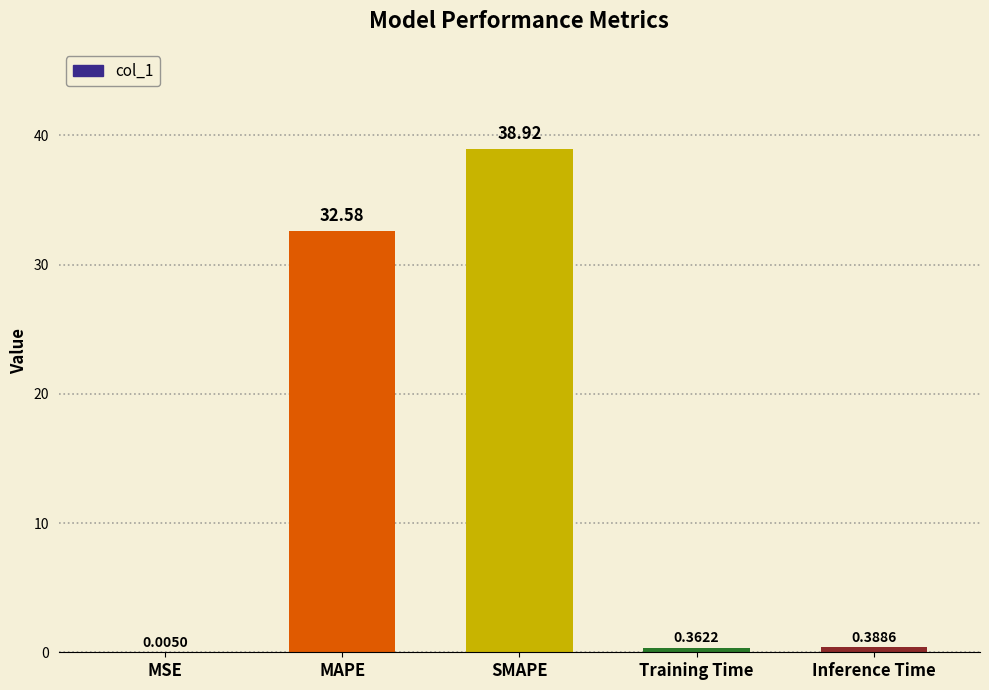

What is the average value?

14.5